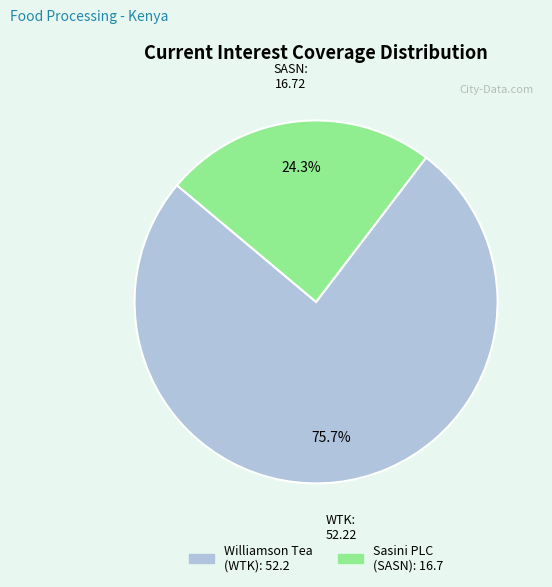

To the nearest percent, what is the difference between the largest and smallest slice percentages?

51%